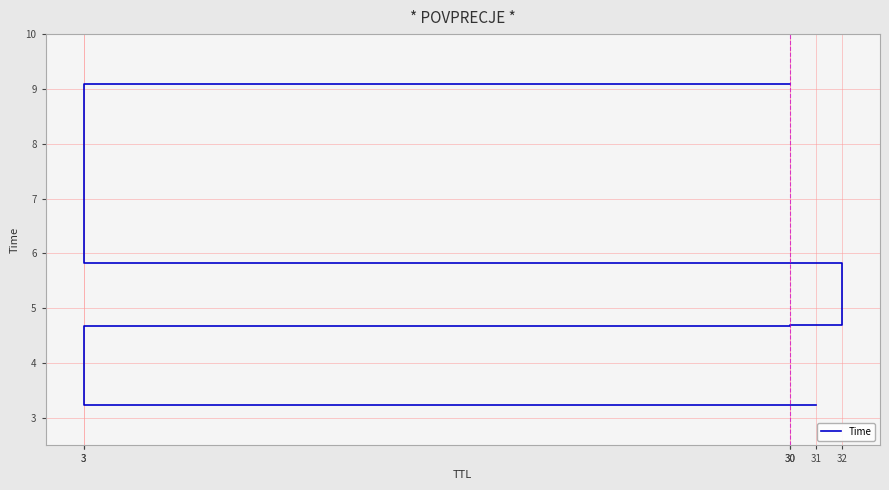

Does the chart display data point markers on the line(s)?

No